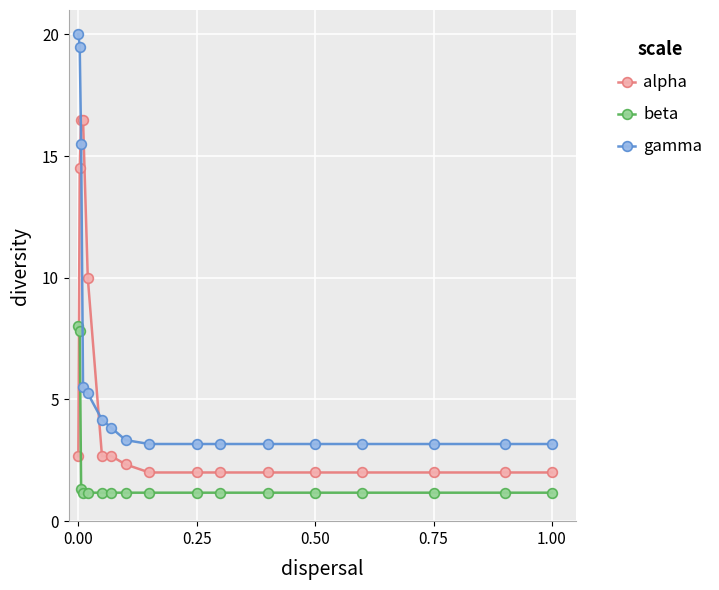

What is the value of the alpha point at the 12th from the left?

2.0